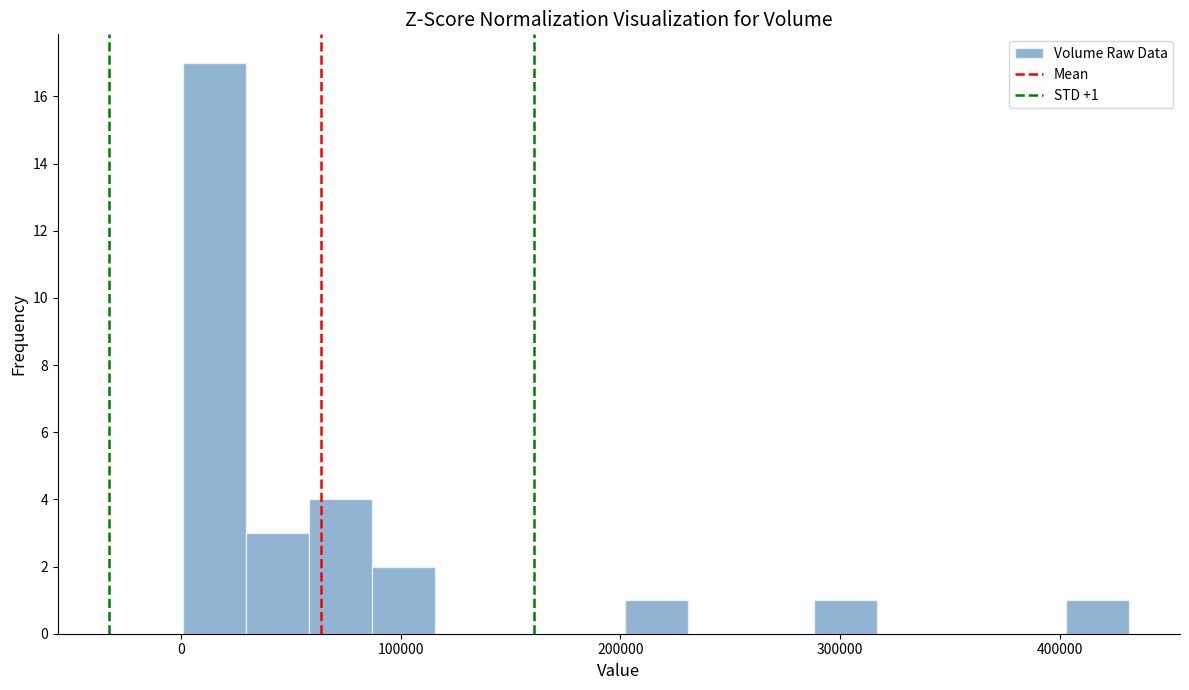

Read against the x-axis, roughly where is the centre of the tallest bar?

20000